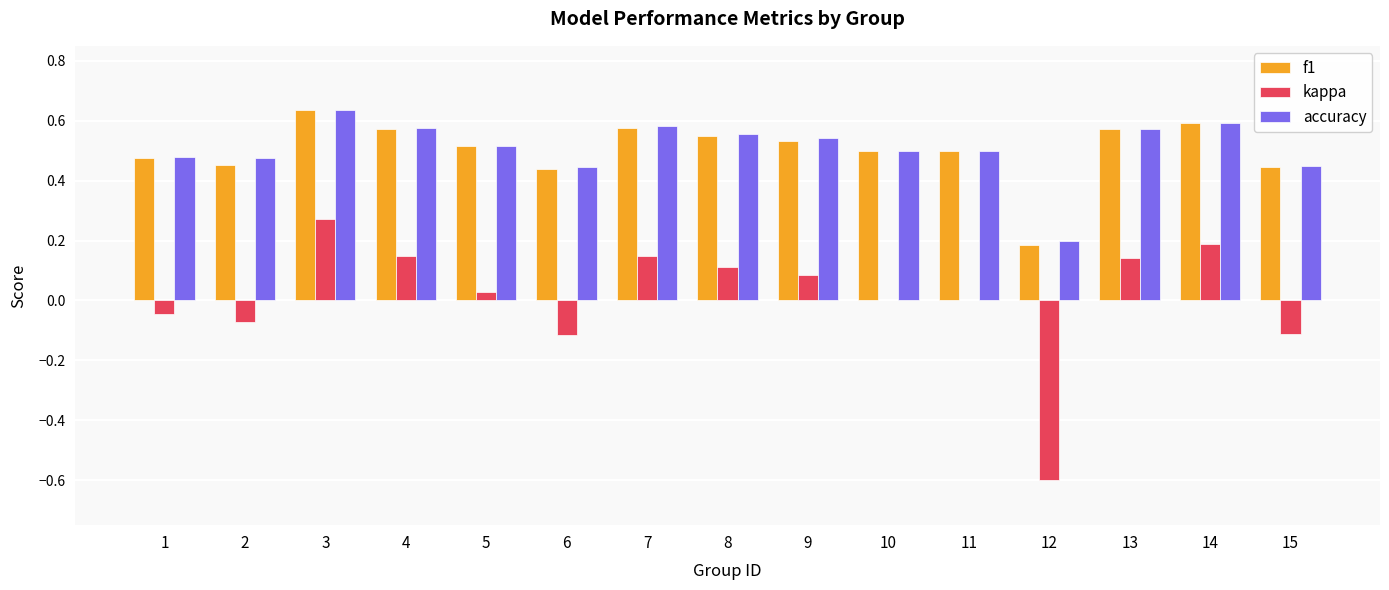

What is the total value across all series at 14?

1.4